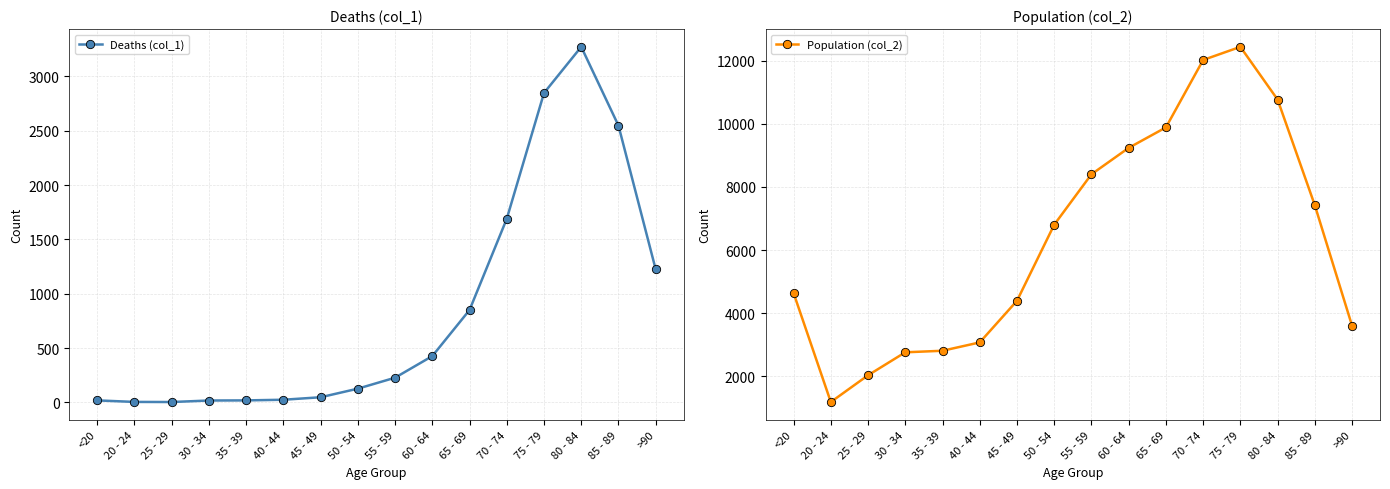

What is the minimum value shown in the chart?

3